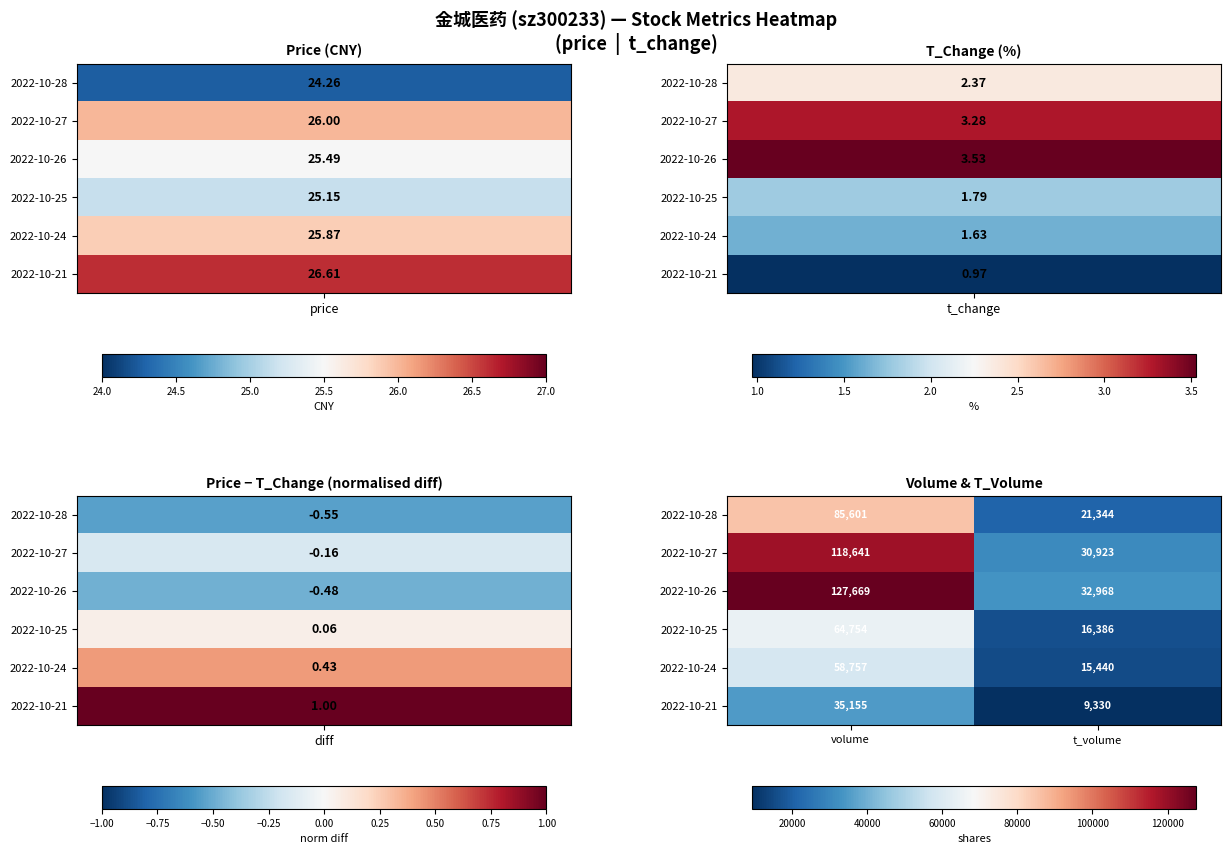

What is the difference between the 2022-10-27 values at volume and t_volume?

87718